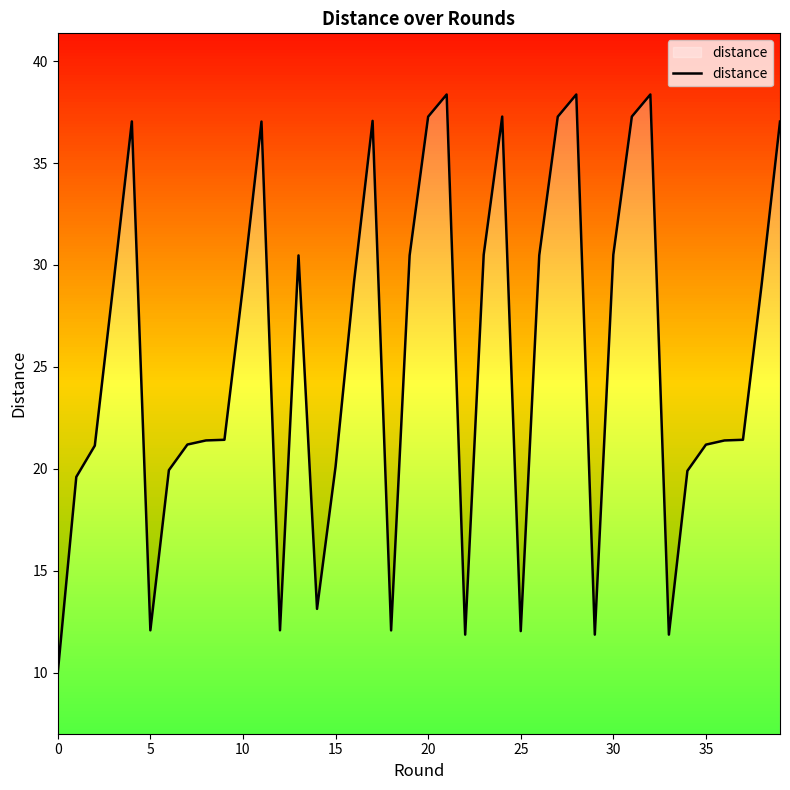

What is the value of the 12th point from the left?

37.0